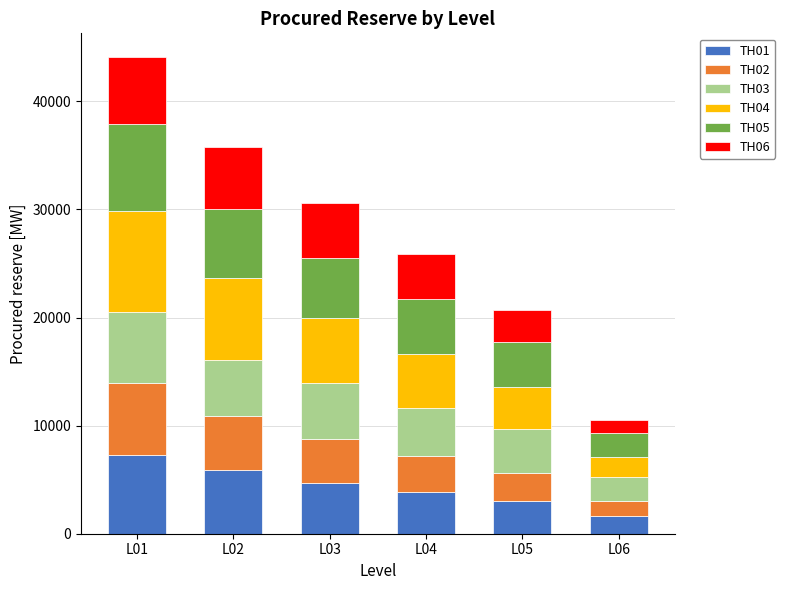

What is the minimum value for TH01?

1643